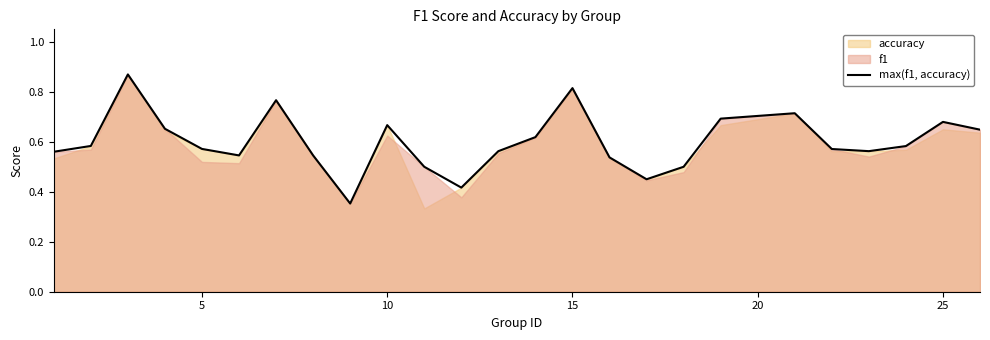

The value of max(f1, accuracy) at 25 is 0.1. True or false?

False